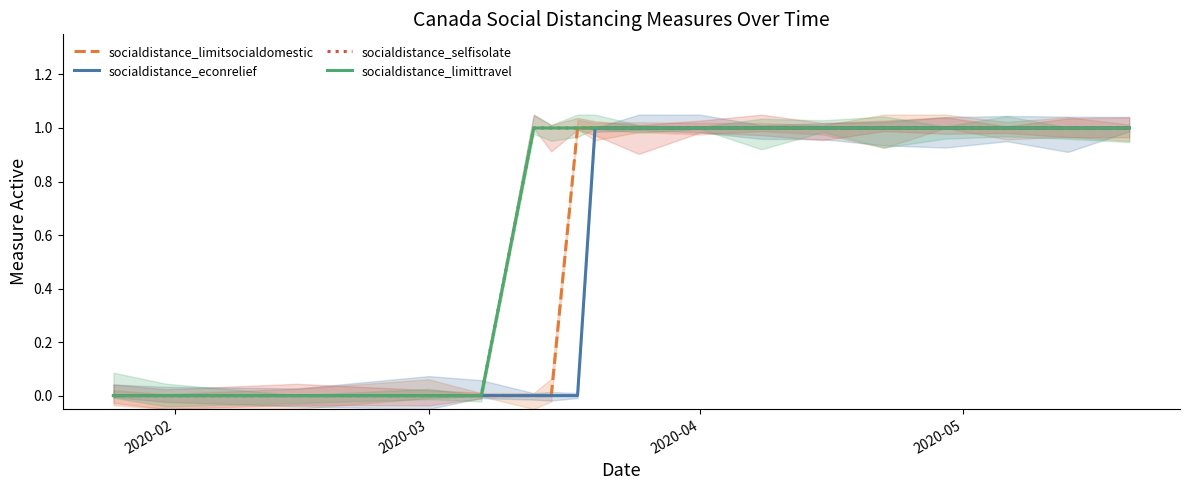

Reading left to right, transcribe all the data shown in this chart.

socialdistance_limitsocialdomestic: 0	0	0	0	0	0	0	1	1	1	1	1	1	1	1	1	1	1
socialdistance_econrelief: 0	0	0	0	0	0	0	0	1	1	1	1	1	1	1	1	1	1
socialdistance_selfisolate: 0	0	0	0	0	1	1	1	1	1	1	1	1	1	1	1	1	1
socialdistance_limittravel: 0	0	0	0	0	1	1	1	1	1	1	1	1	1	1	1	1	1